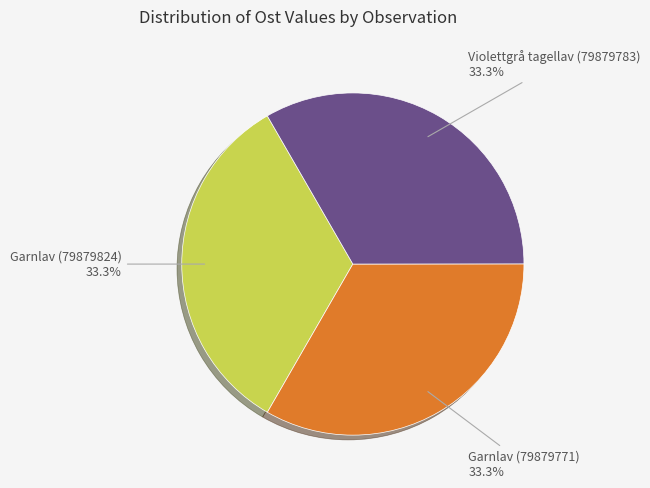

Does any single category account for the majority?

No